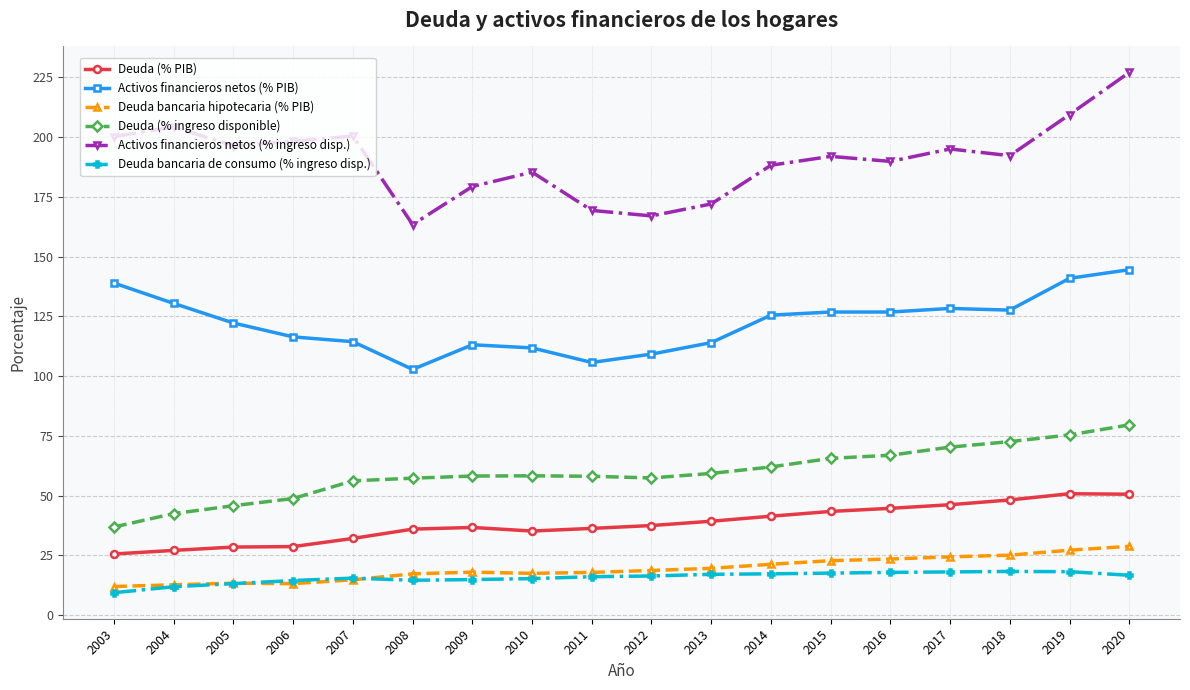

What is the value of the Activos financieros netos (% PIB) point at the 6th from the left?

102.8